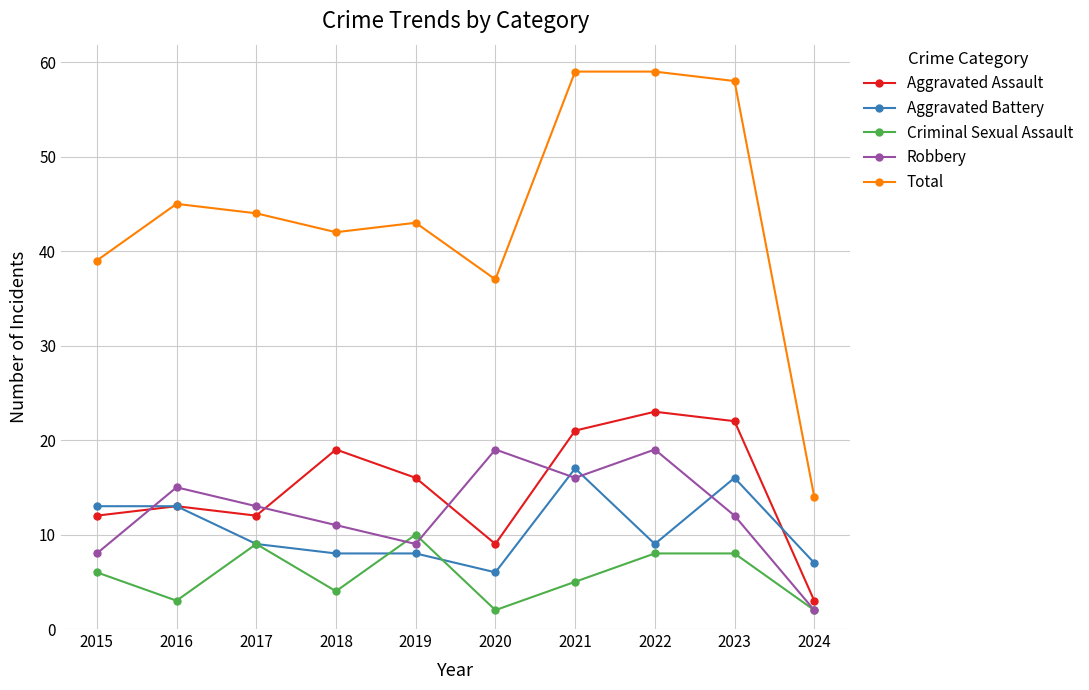

Which series has the widest spread of values?

Total